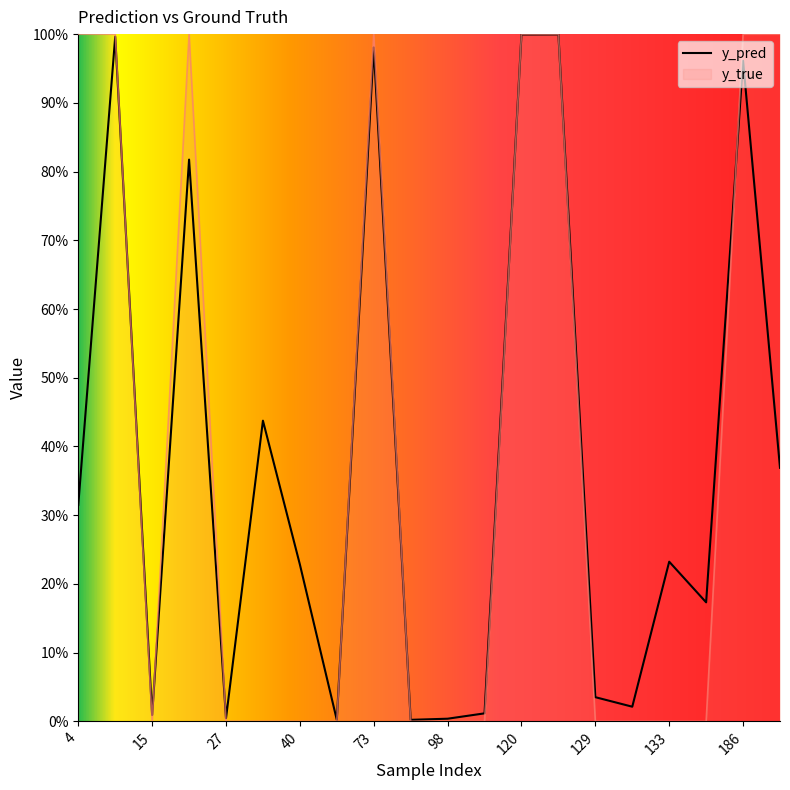

What are all the series names shown in the legend?

y_pred, y_true